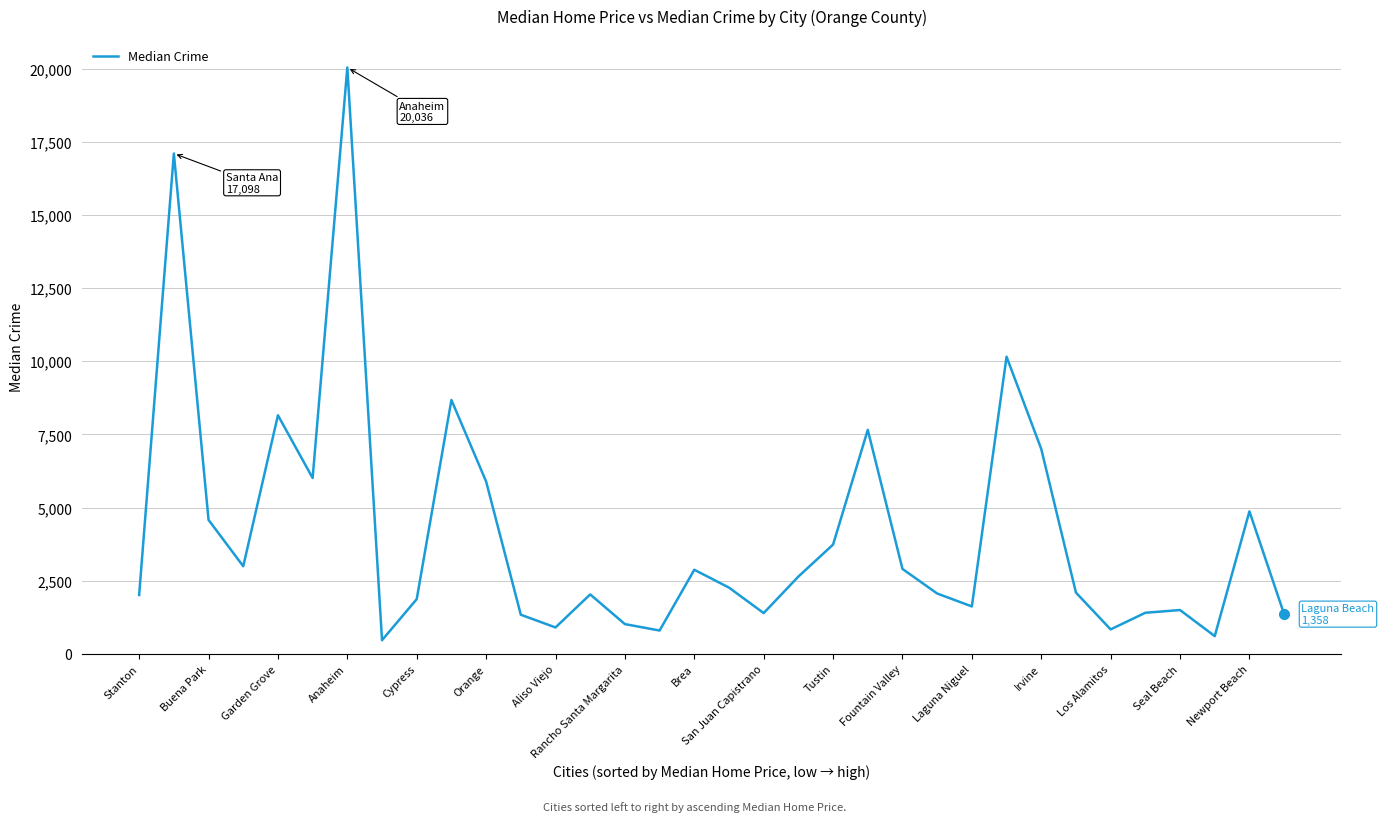

What is the minimum value shown in the chart?

466.0